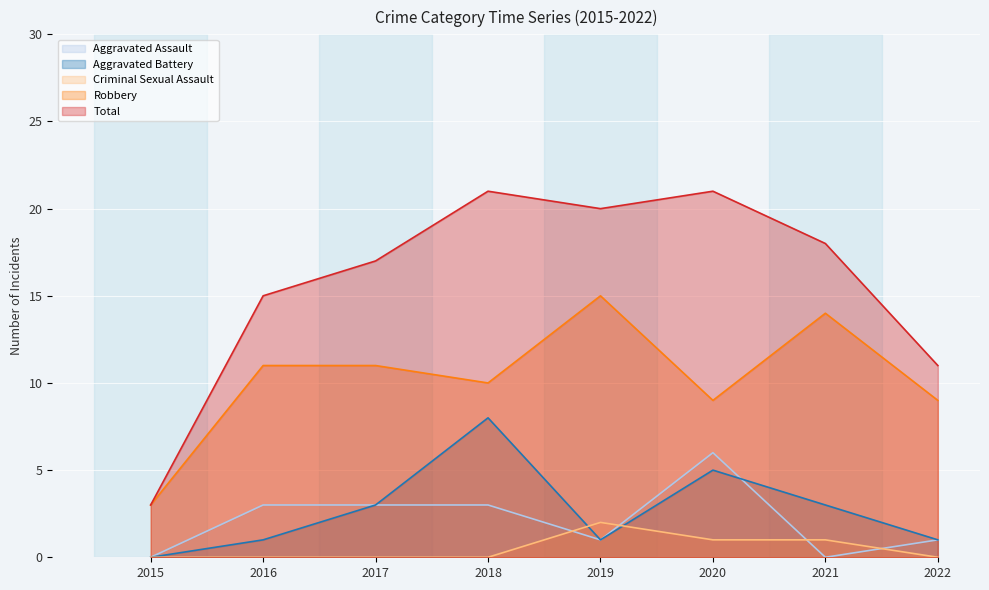

Count the number of categories in the chart.

8